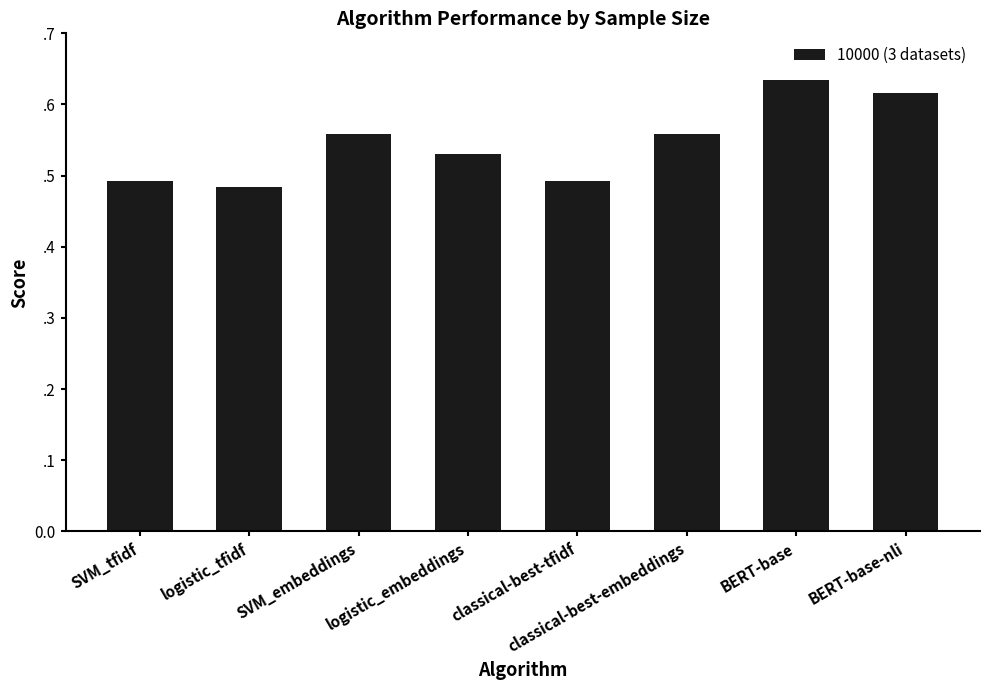

What is the sum of all values?

4.4